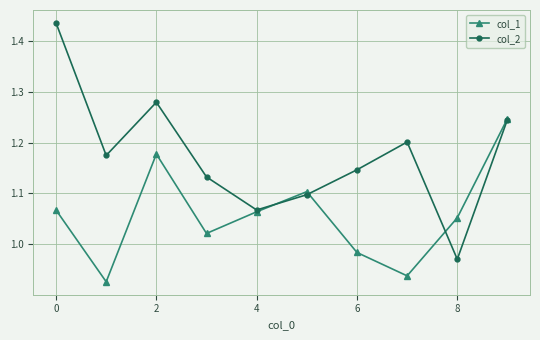

In col_1, how many points are lower than both neighbors (excluding endpoints)?

3